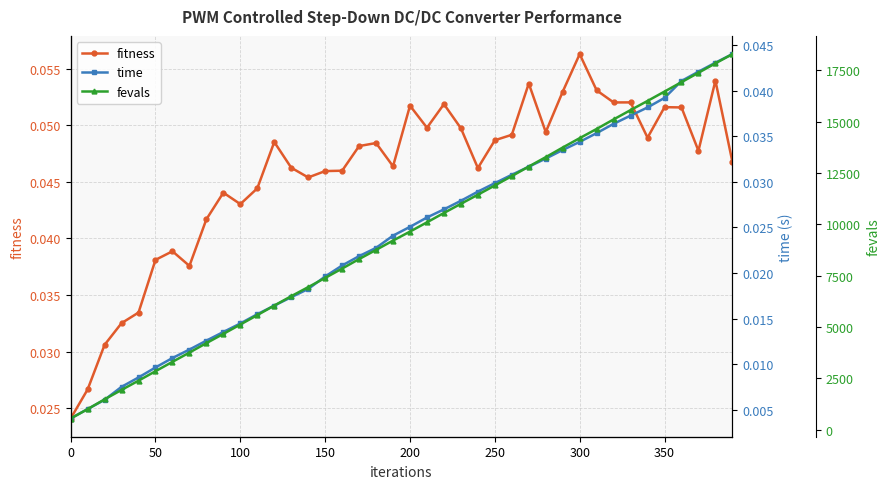

At which label does fitness reach its peak?

300